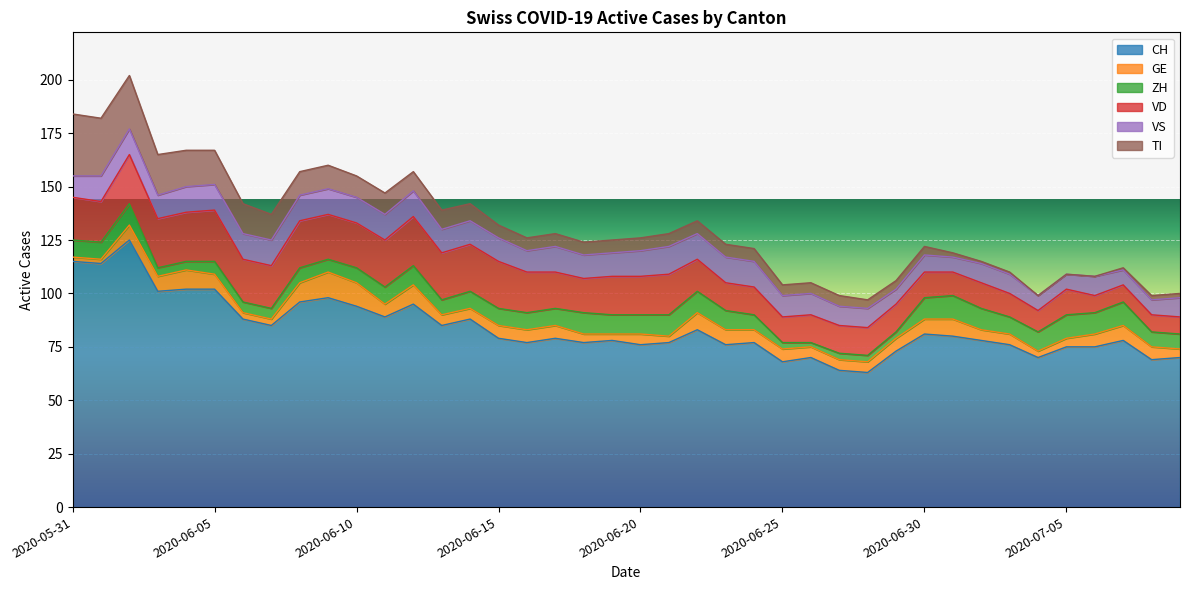

True or false: VS and TI intersect in this chart.

False